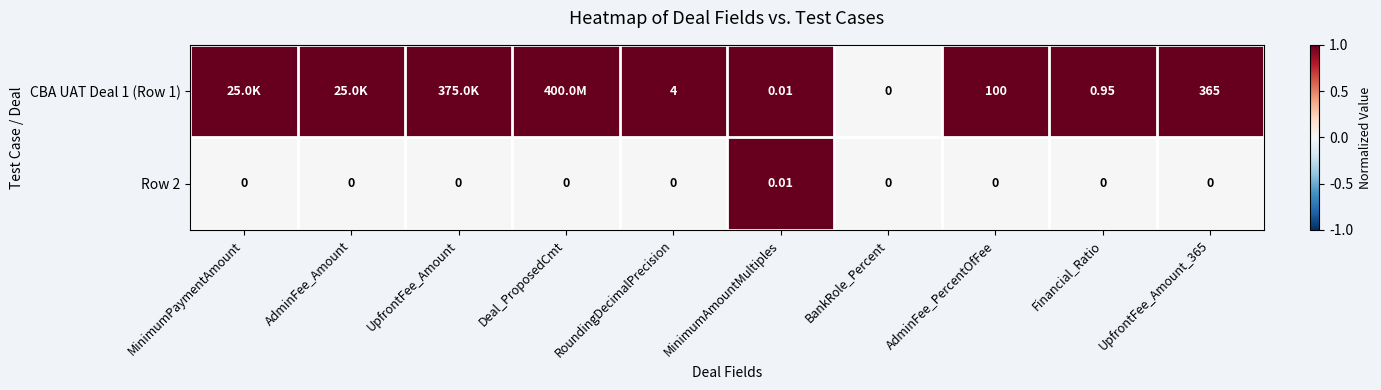

Which category has the highest value in the Row 2 series?

MinimumAmountMultiples